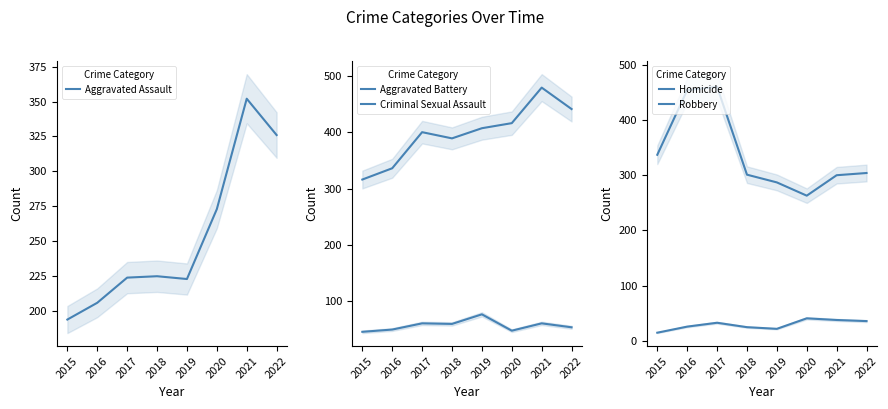

Reading right to left, what are all the values shown in this chart?

Aggravated Assault: 2022=326	2021=352	2020=273	2019=223	2018=225	2017=224	2016=206	2015=194
Aggravated Battery: 2022=441	2021=479	2020=416	2019=407	2018=389	2017=400	2016=336	2015=316
Criminal Sexual Assault: 2022=54	2021=61	2020=48	2019=77	2018=60	2017=61	2016=50	2015=46
Homicide: 2022=36	2021=38	2020=41	2019=22	2018=25	2017=33	2016=26	2015=15
Robbery: 2022=304	2021=300	2020=263	2019=287	2018=301	2017=460	2016=454	2015=337